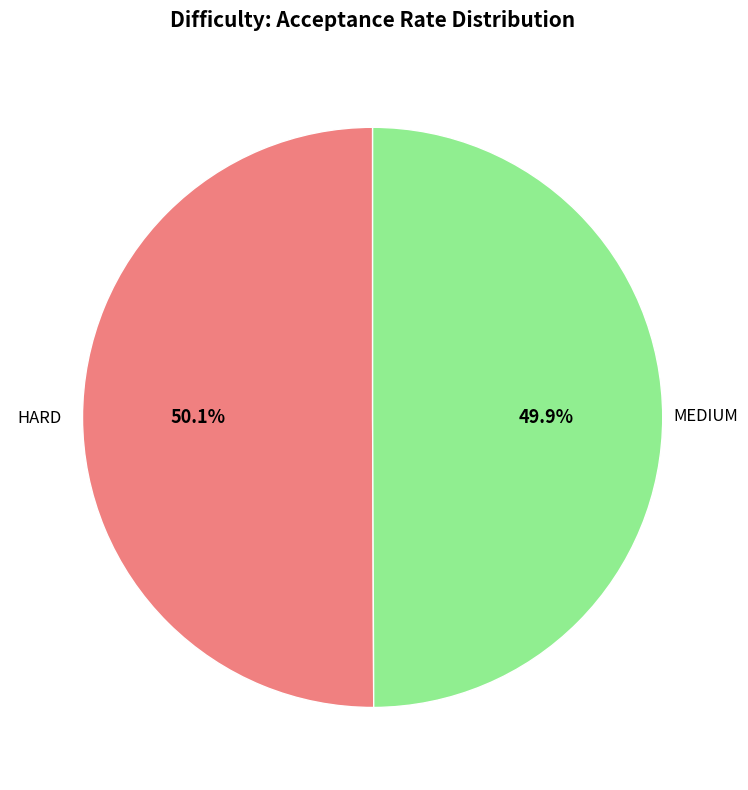

Is there any slice that represents more than half of the pie?

Yes